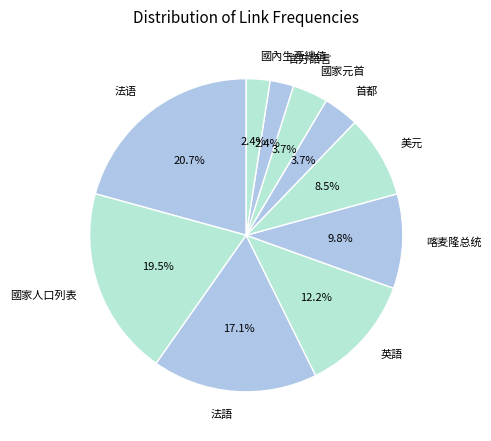

To the nearest percent, what is the difference between the largest and smallest slice percentages?

18%